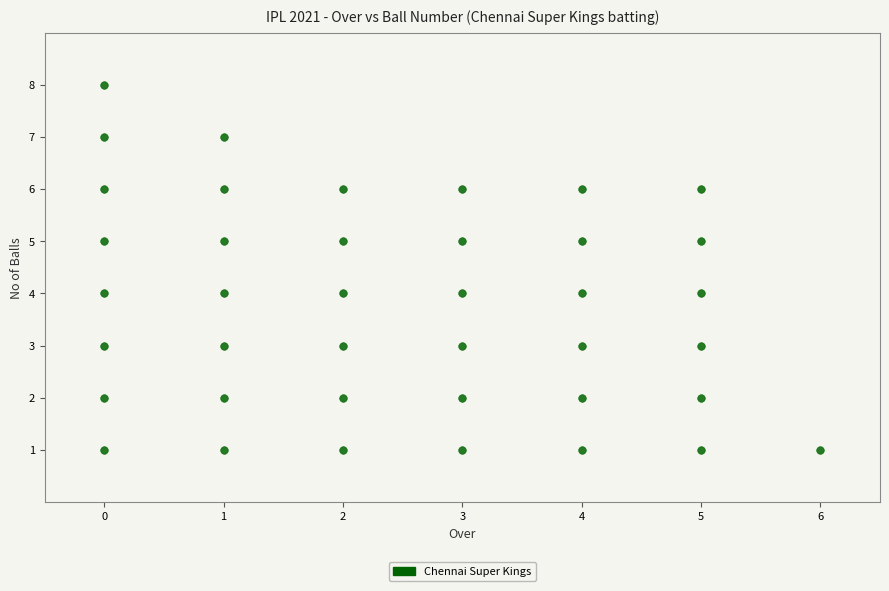

What is the range of Y values (max minus min)?

7